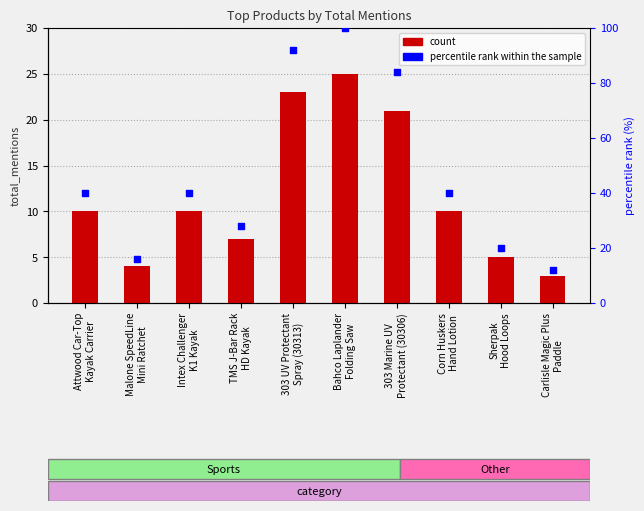

At how many categories does at least one series exceed 60?

3